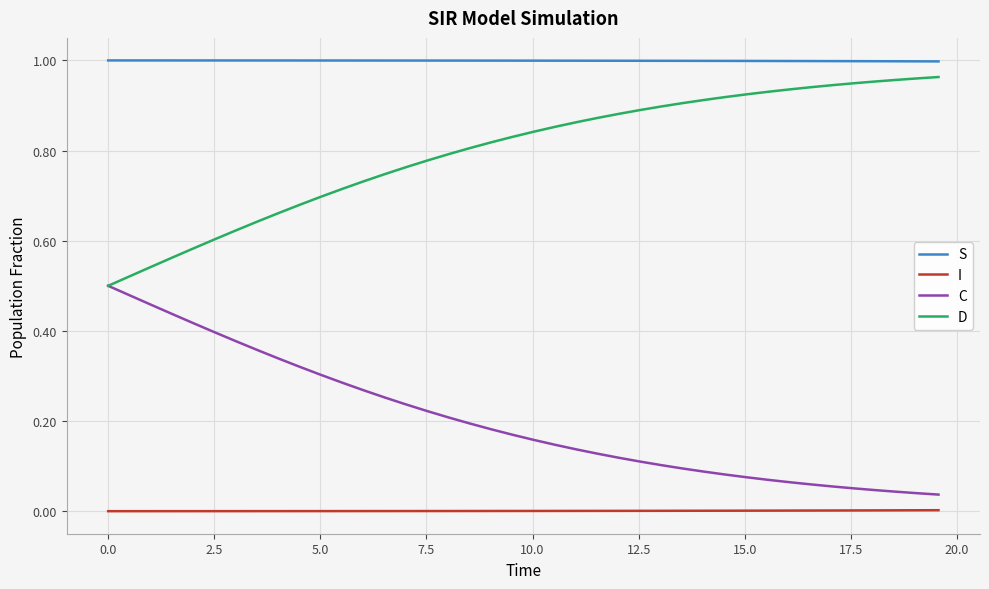

Rank the series by their average value, from lowest to highest.

I, C, D, S